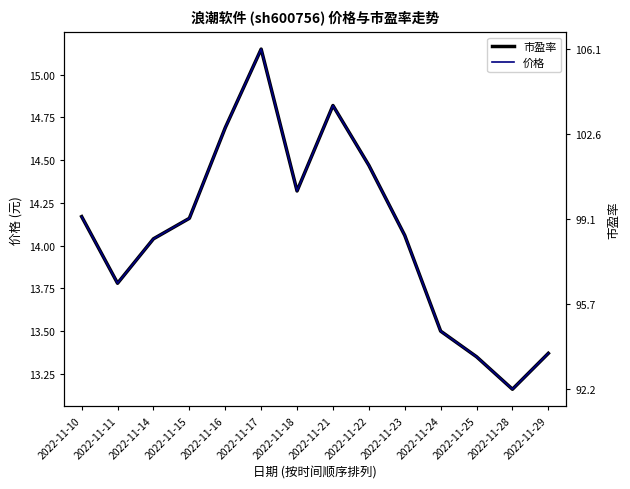

Is this an area chart (filled region under the line)?

No